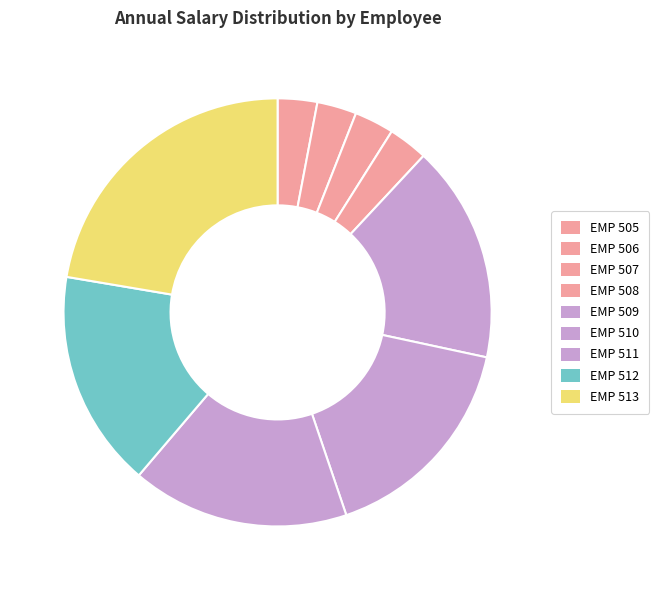

The EMP 511 slice represents 16% of the pie. True or false?

True